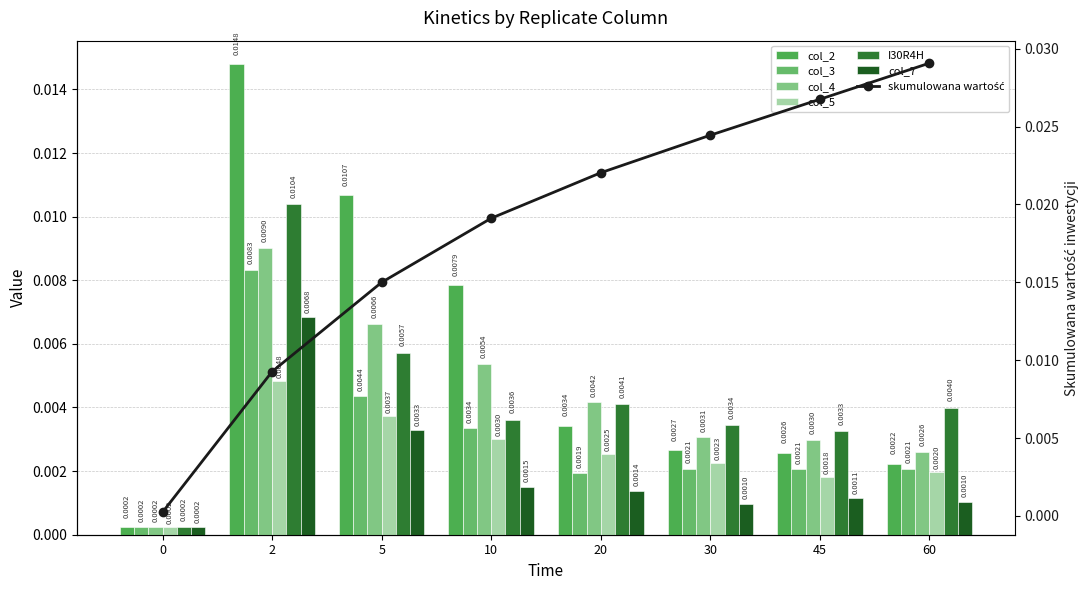

The value of col_4 at 10 is 0.0. True or false?

True